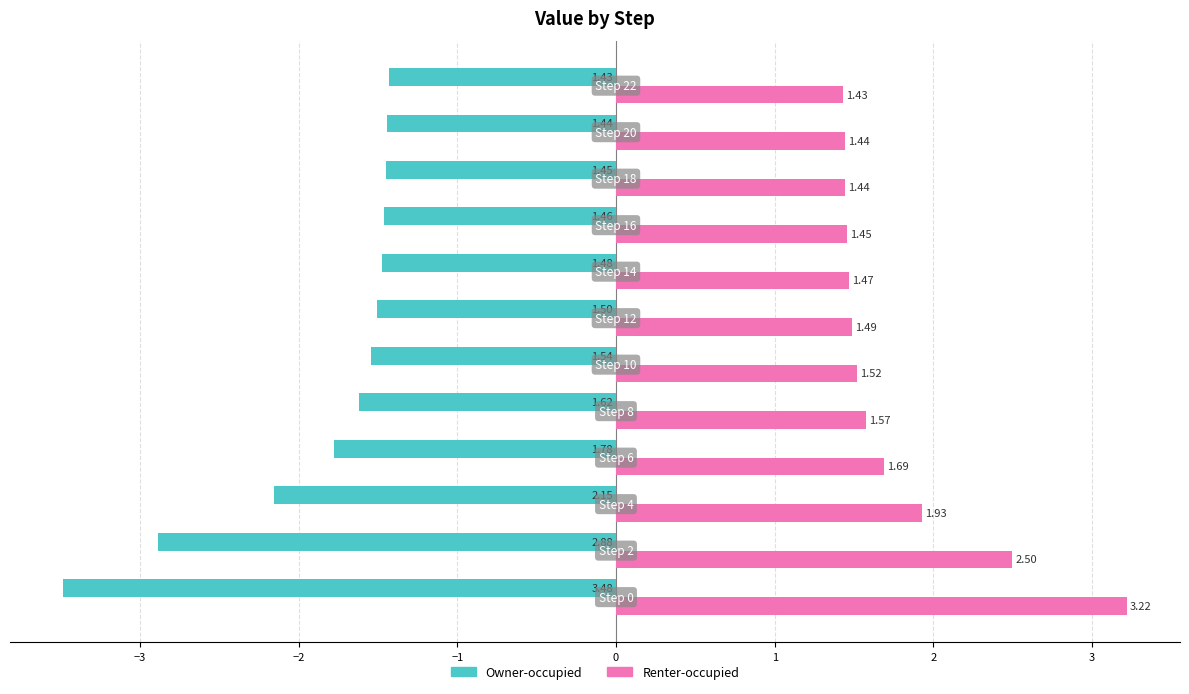

Rank the series by their average value, from lowest to highest.

Owner-occupied, Renter-occupied